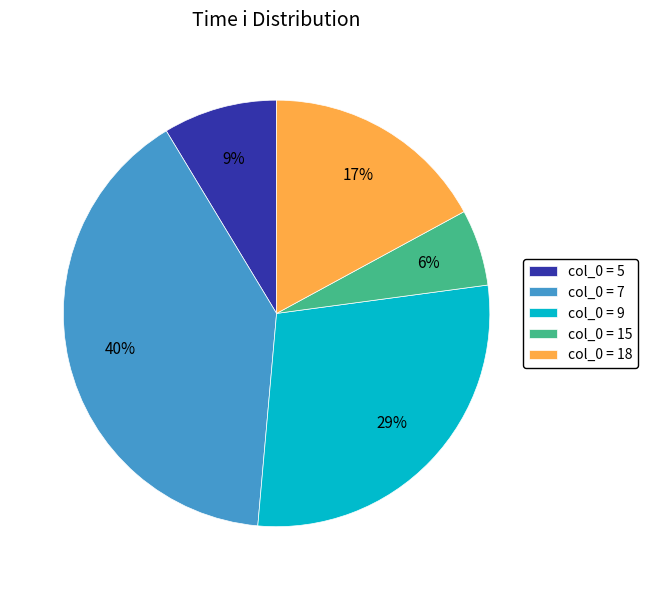

To the nearest percent, what is the average slice percentage?

20%